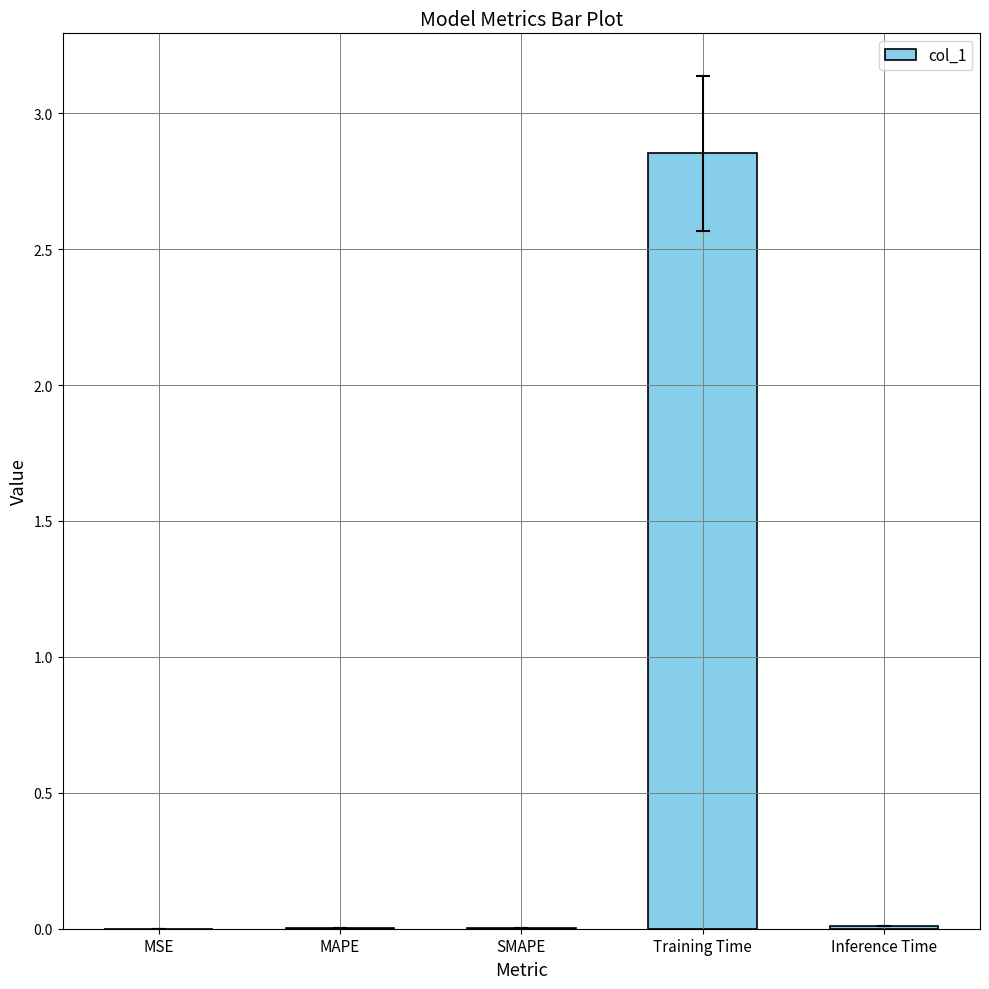

Is it true that the value at MAPE is 0.0?

True